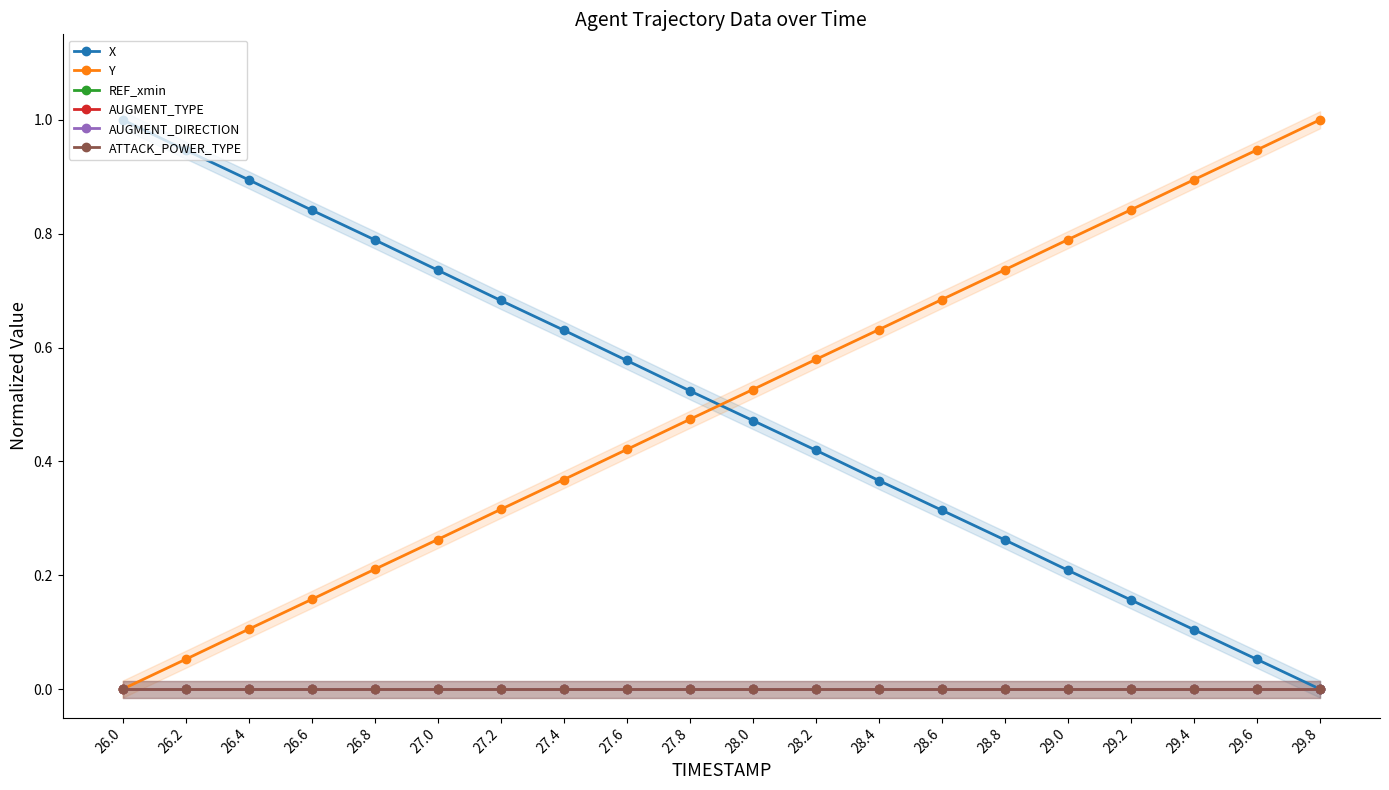

Rank the series at 27.2 from lowest to highest value.

REF_xmin, AUGMENT_TYPE, AUGMENT_DIRECTION, ATTACK_POWER_TYPE, Y, X